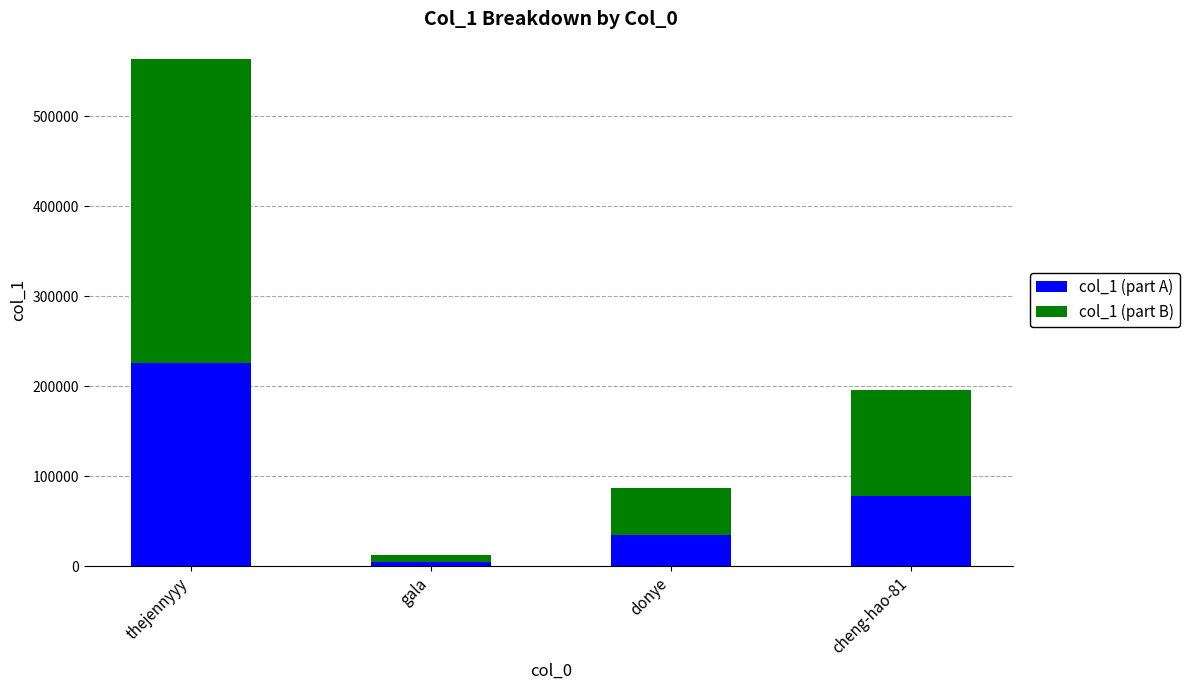

What is the difference between the maximum and second lowest values in the col_1 (part A) series?

190846.4